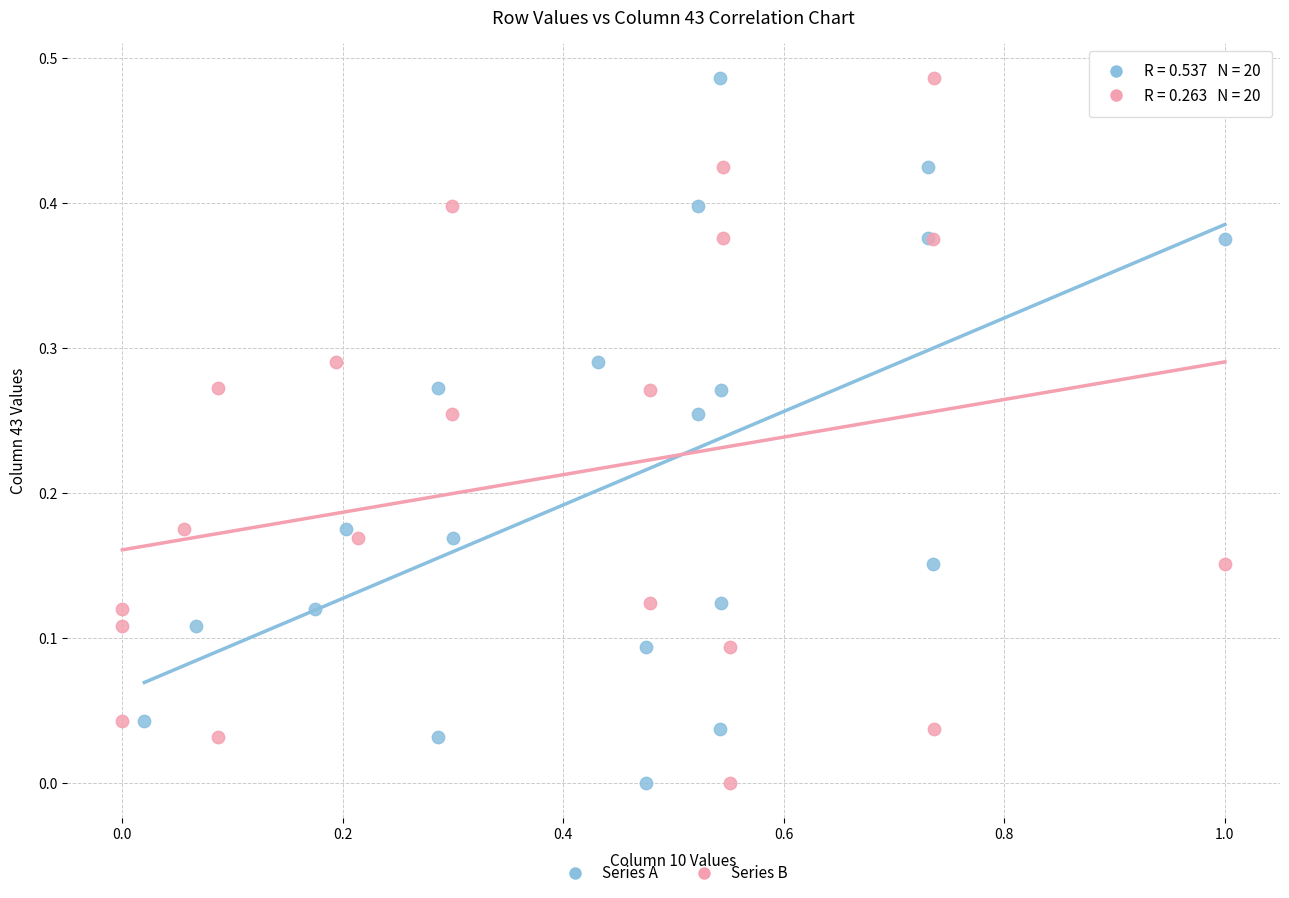

What are all the series names shown in the legend?

Series A, Series B